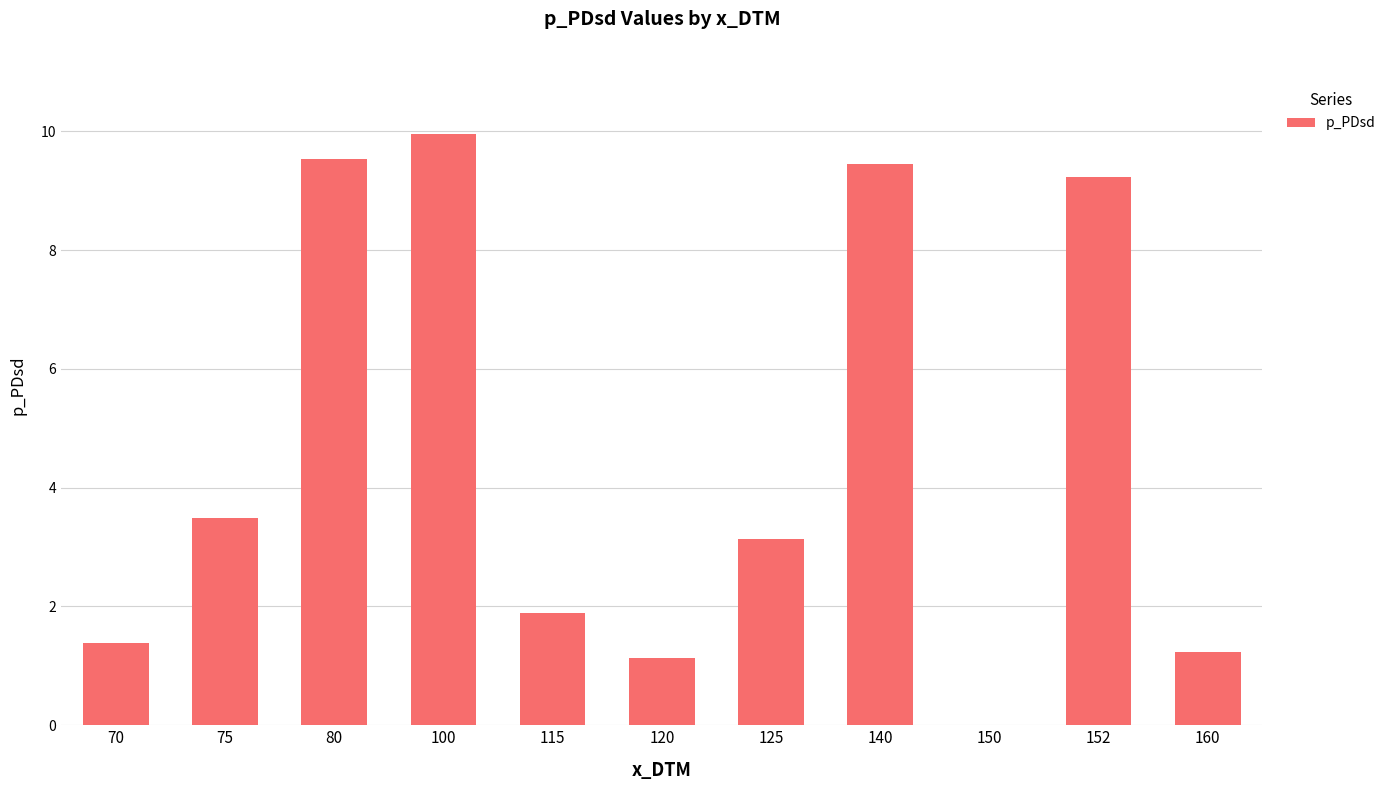

What is the change in value from 75 to 140?

+6.0